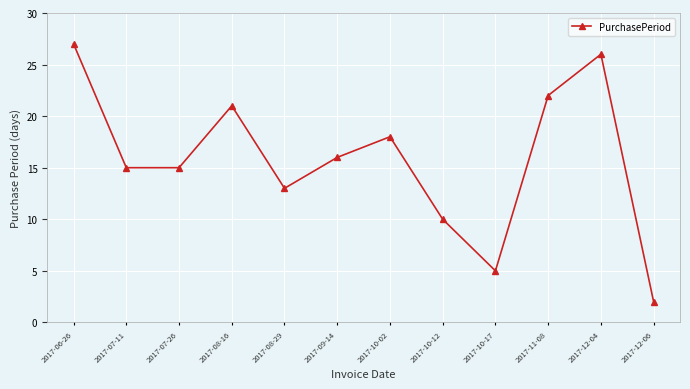

Which has a higher value, 2017-06-26 or 2017-08-16?

2017-06-26